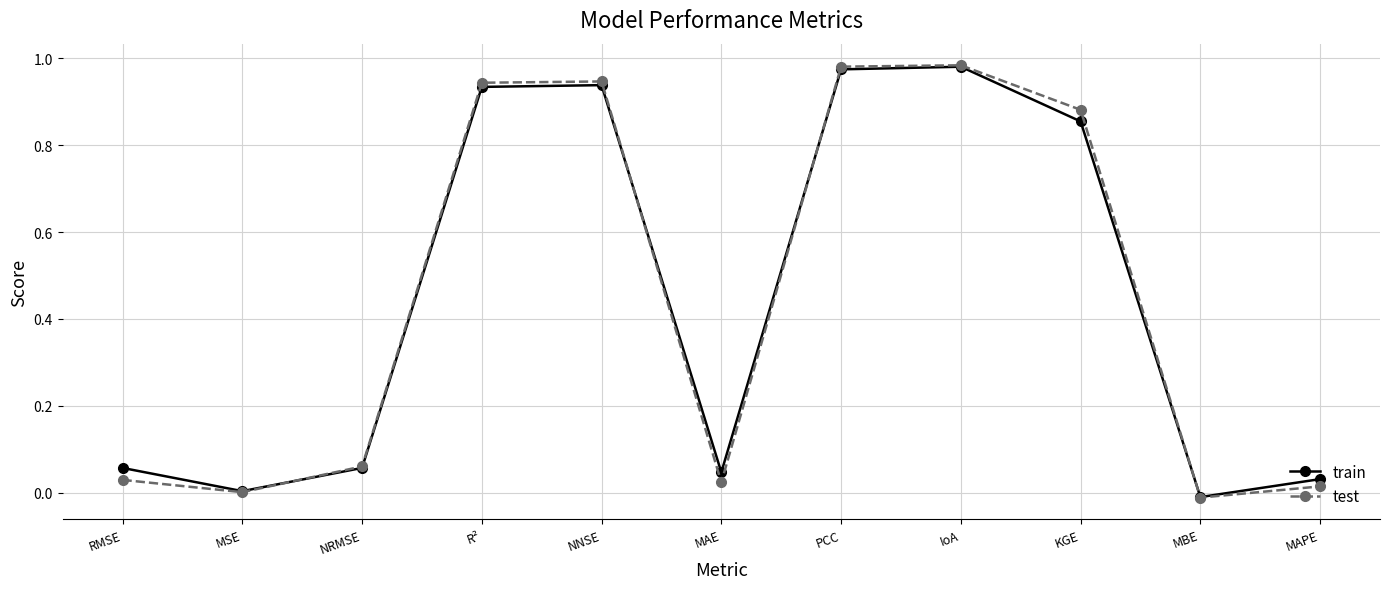

What are all the series names shown in the legend?

train, test